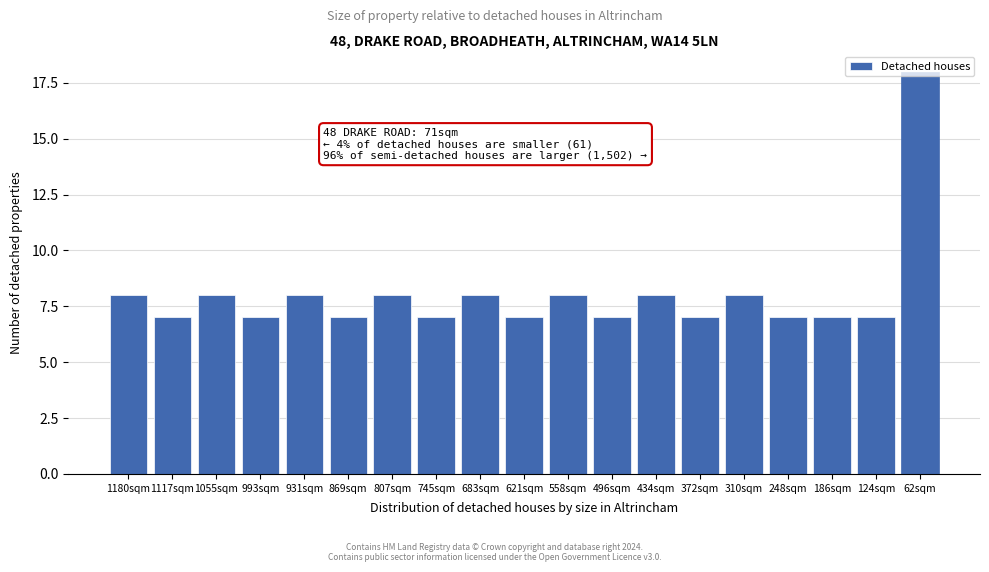

What is the ratio of the value at 1055sqm to the value at 931sqm?

1.0